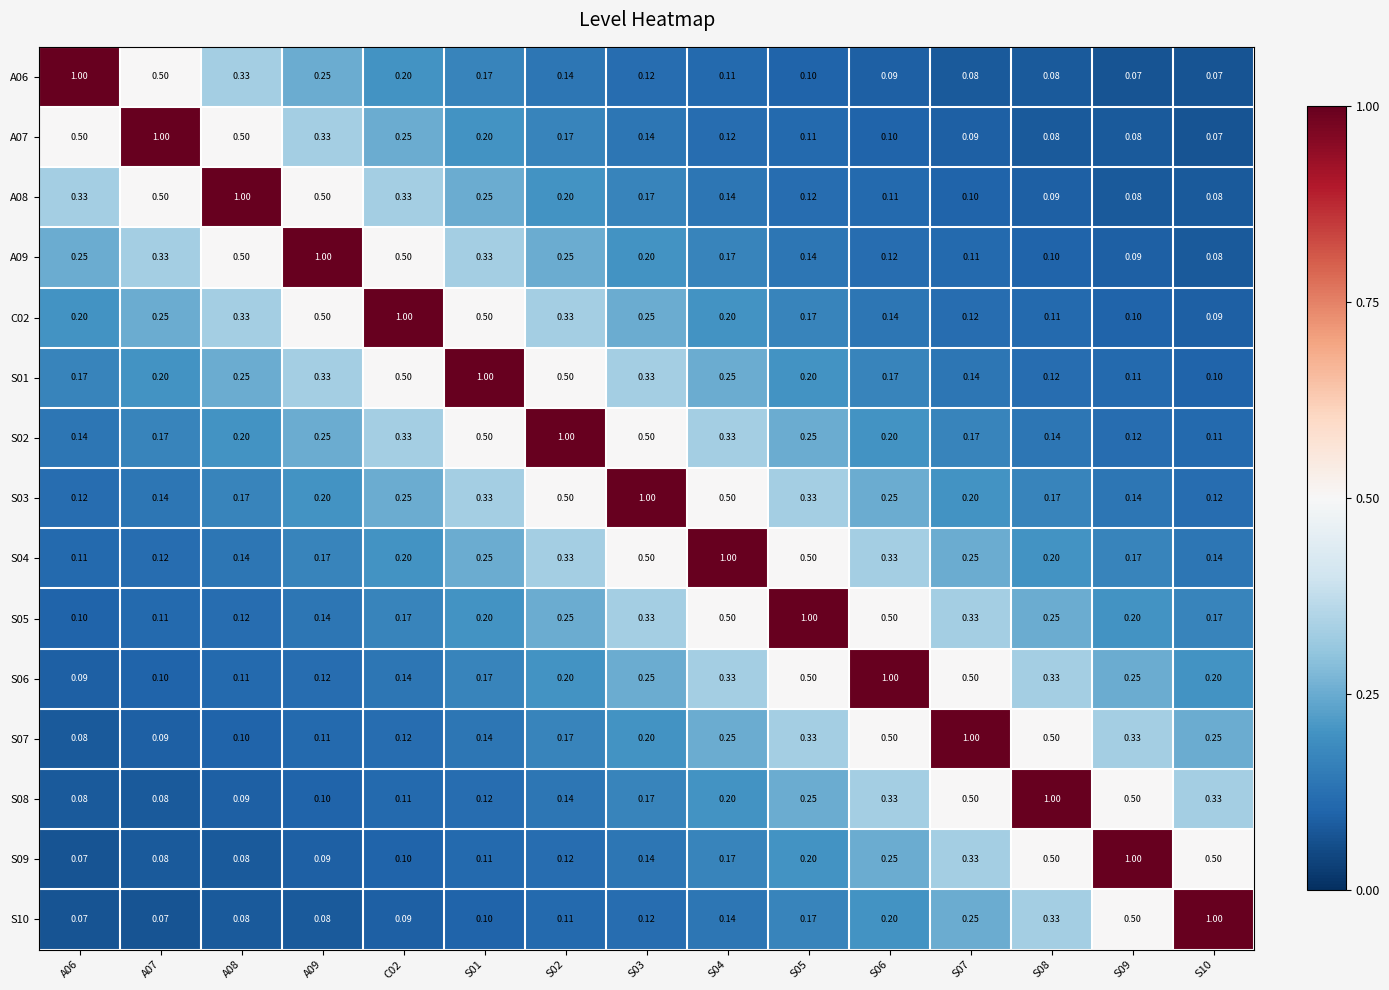

Is the value of S04 at S07 greater than the value of A09 at S07?

Yes